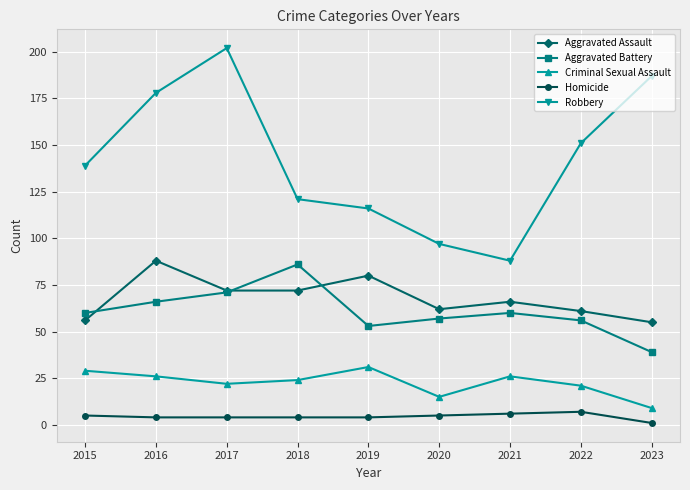

What is the greatest value displayed?

202